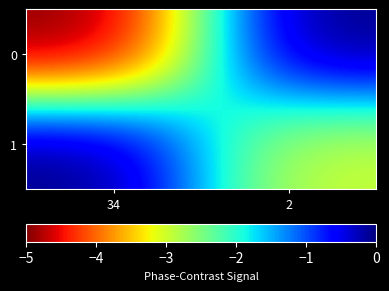

How many categories are shown in the chart?

2